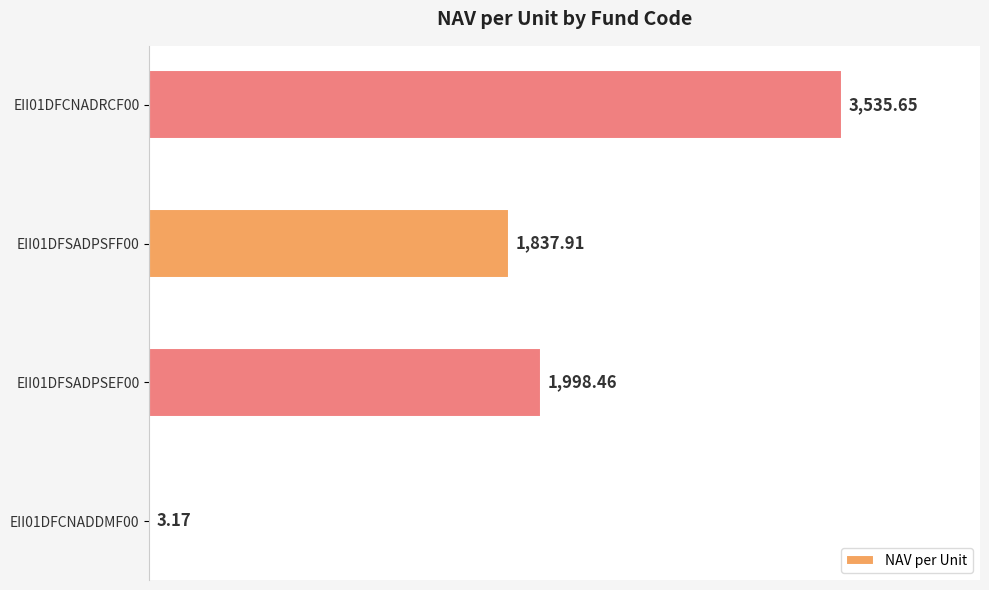

What is the change in value from EII01DFCNADDMF00 to EII01DFSADPSEF00?

+1995.3